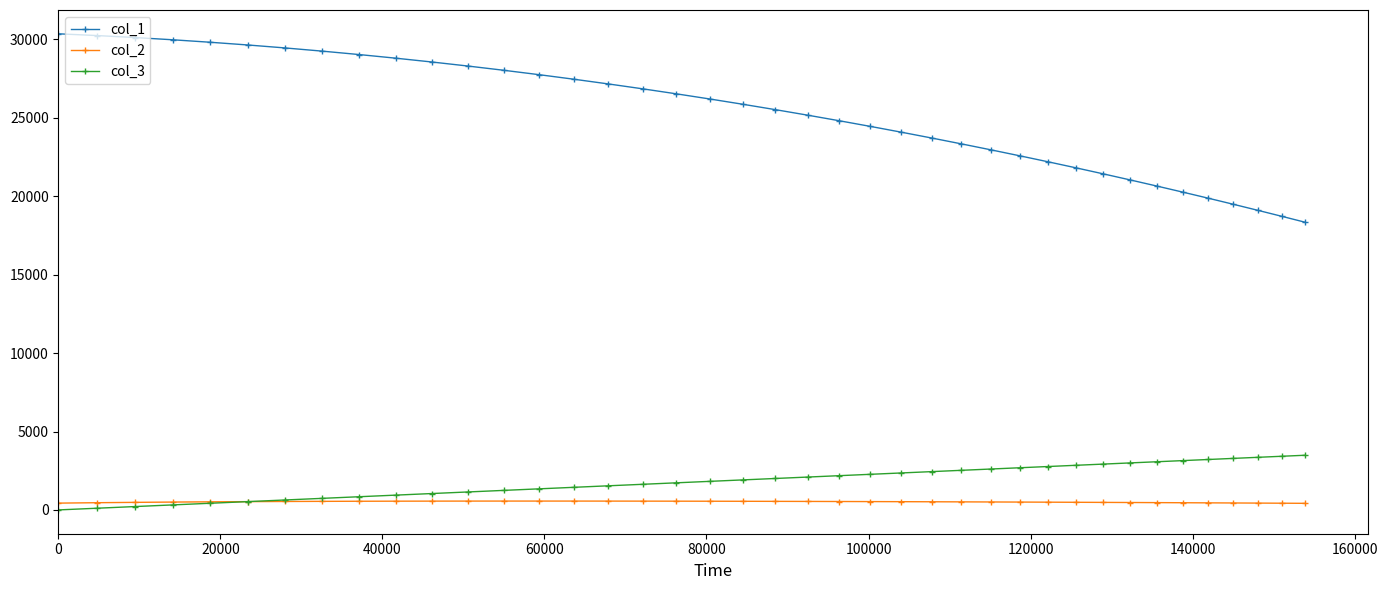

What is the maximum value for col_1?

30352.9